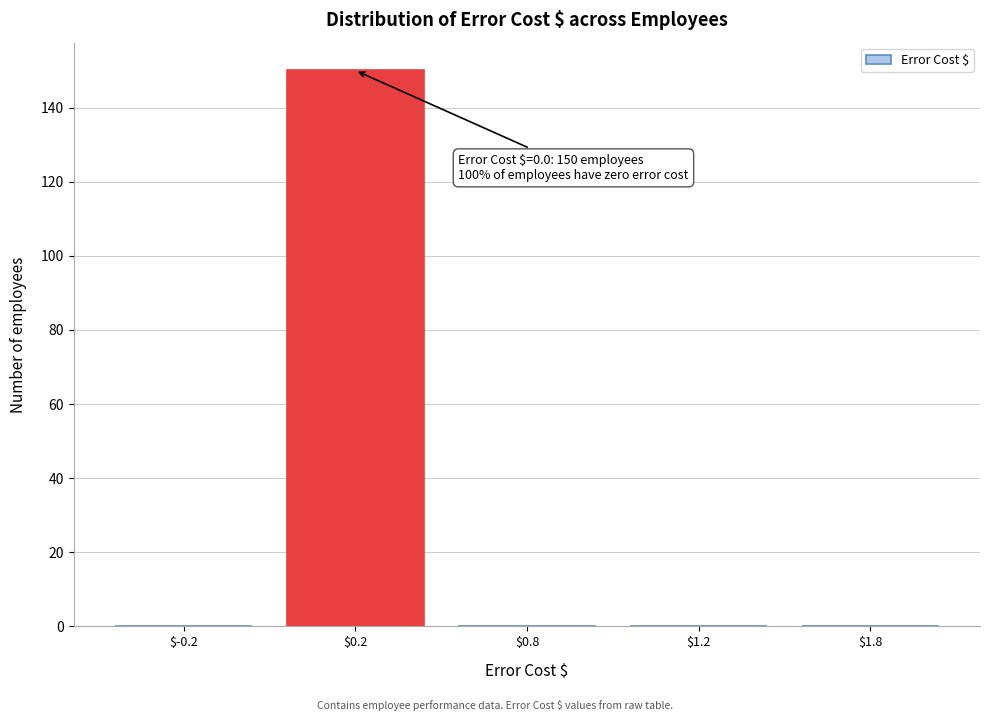

What is the sum of all values?

150